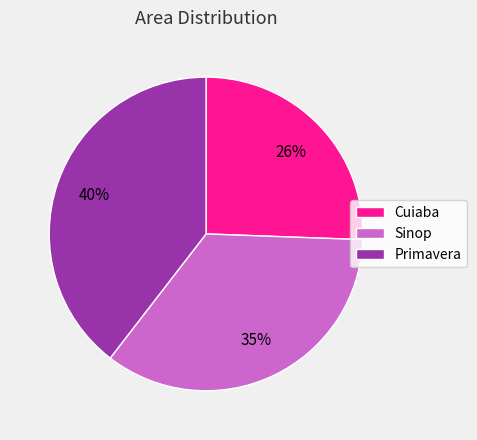

The Primavera slice represents 40% of the pie. True or false?

True